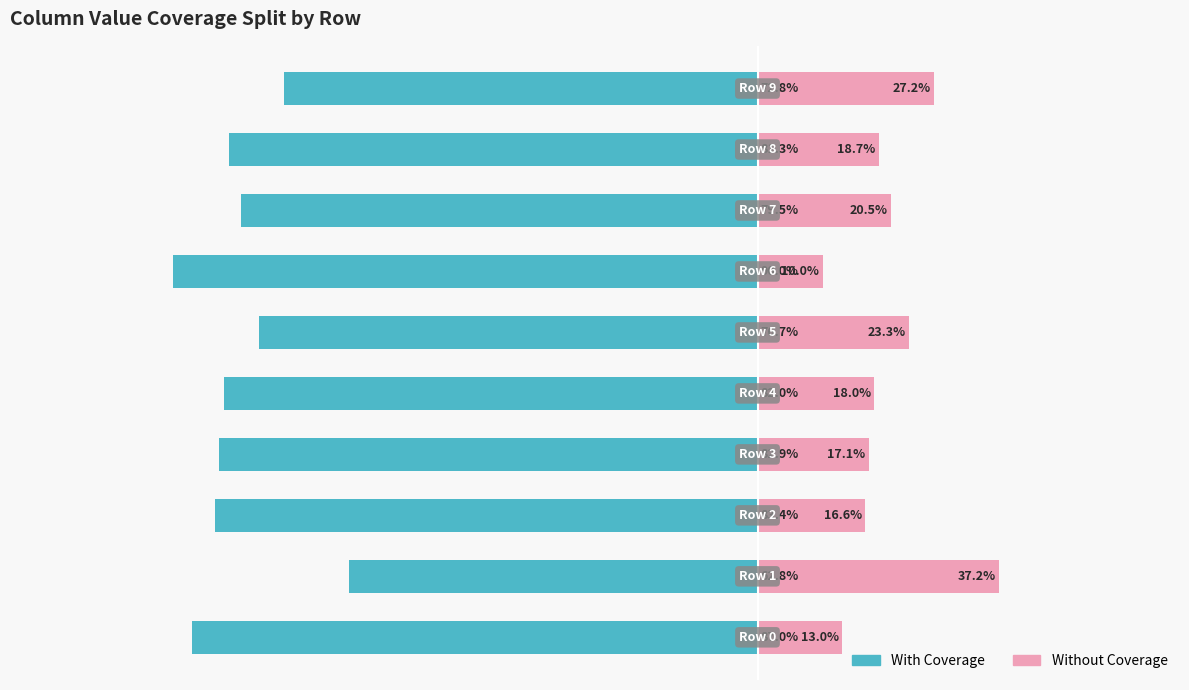

What are all the series names shown in the legend?

With Coverage, Without Coverage